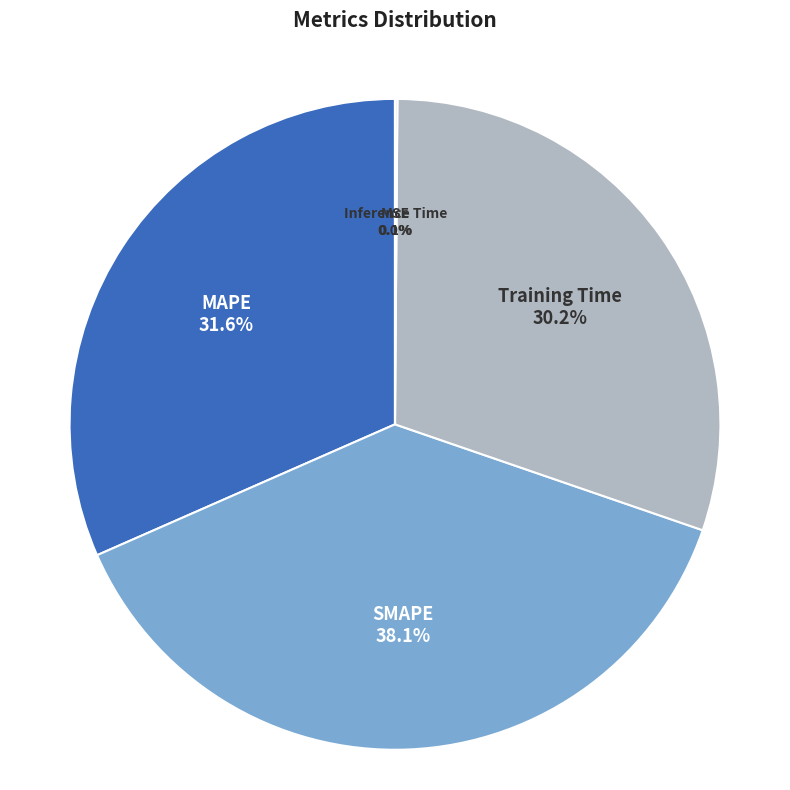

Does any single category account for the majority?

No